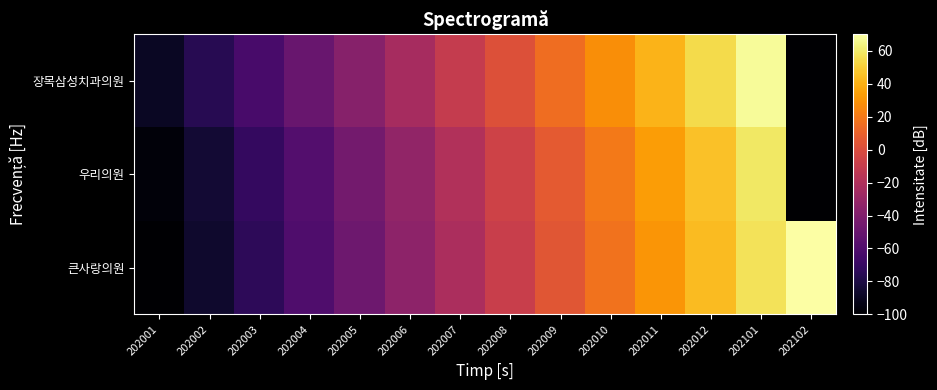

Reading right to left, extract all data points from this chart.

큰사랑의원: 202102=70.0	202101=56.9	202012=43.7	202011=30.6	202010=17.5	202009=4.4	202008=-8.6	202007=-21.7	202006=-34.7	202005=-47.7	202004=-60.7	202003=-73.7	202002=-86.7	202001=-99.7
우리의원: 202102=-100.0	202101=59.2	202012=46.1	202011=33.0	202010=19.9	202009=6.7	202008=-6.3	202007=-19.3	202006=-32.3	202005=-45.3	202004=-58.3	202003=-71.3	202002=-84.3	202001=-97.3
장목삼성치과의원: 202102=-100.0	202101=67.4	202012=54.3	202011=41.2	202010=28.1	202009=15.0	202008=2.0	202007=-11.0	202006=-24.0	202005=-37.0	202004=-50.0	202003=-62.9	202002=-75.8	202001=-88.8